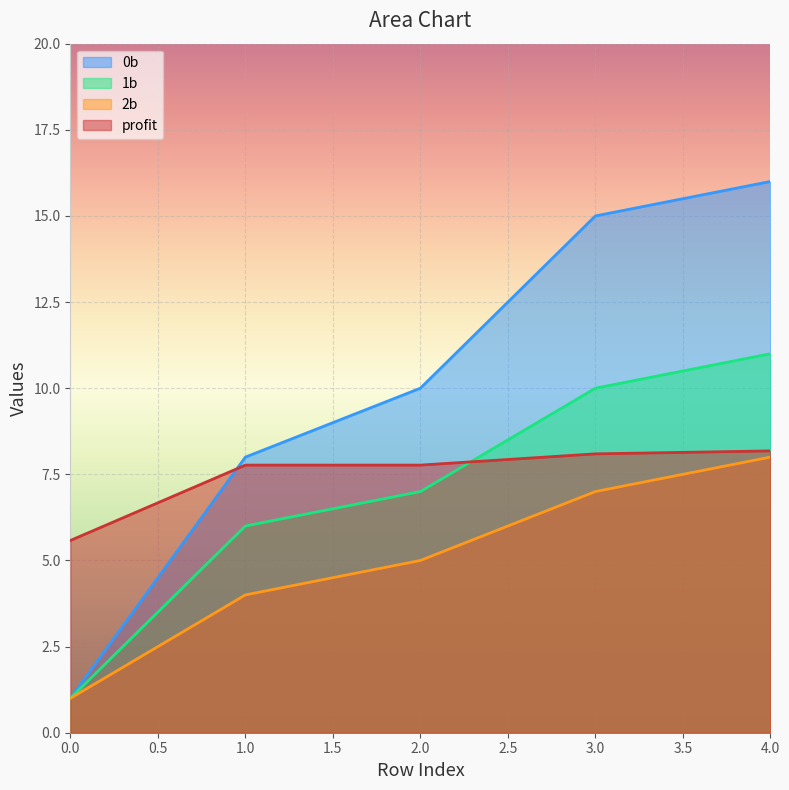

List the labels in order of 0b value, largest first.

4.0, 3.0, 2.0, 1.0, 0.0